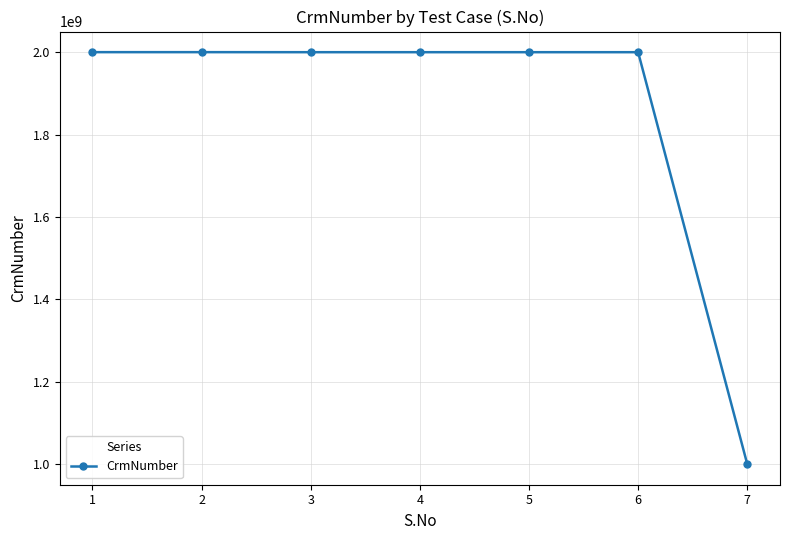

Does the chart have visible grid lines?

Yes